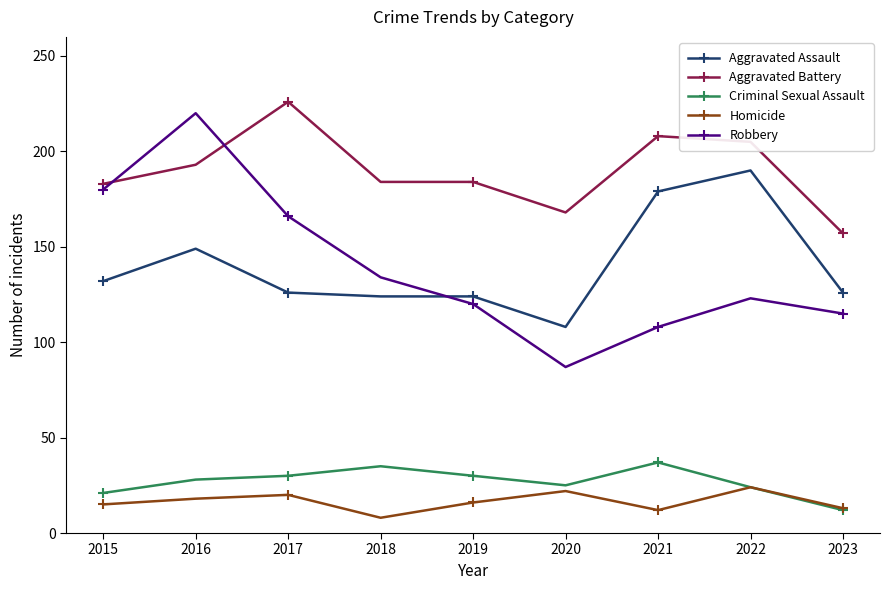

At how many categories does at least one series exceed 47?

9